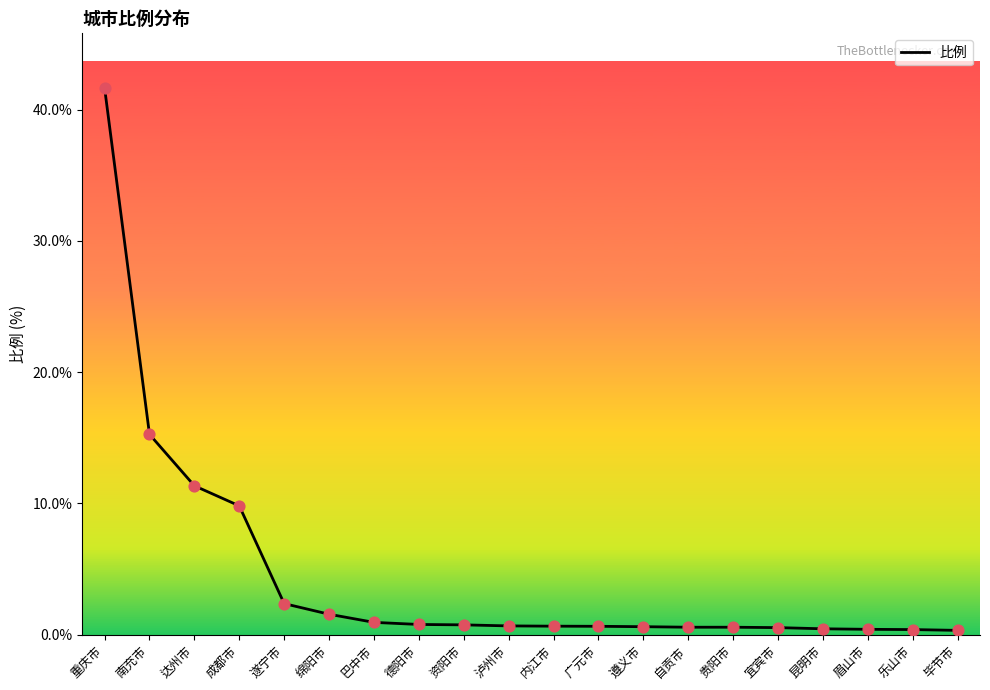

What is the change in value from 重庆市 to 南充市?

-26.4